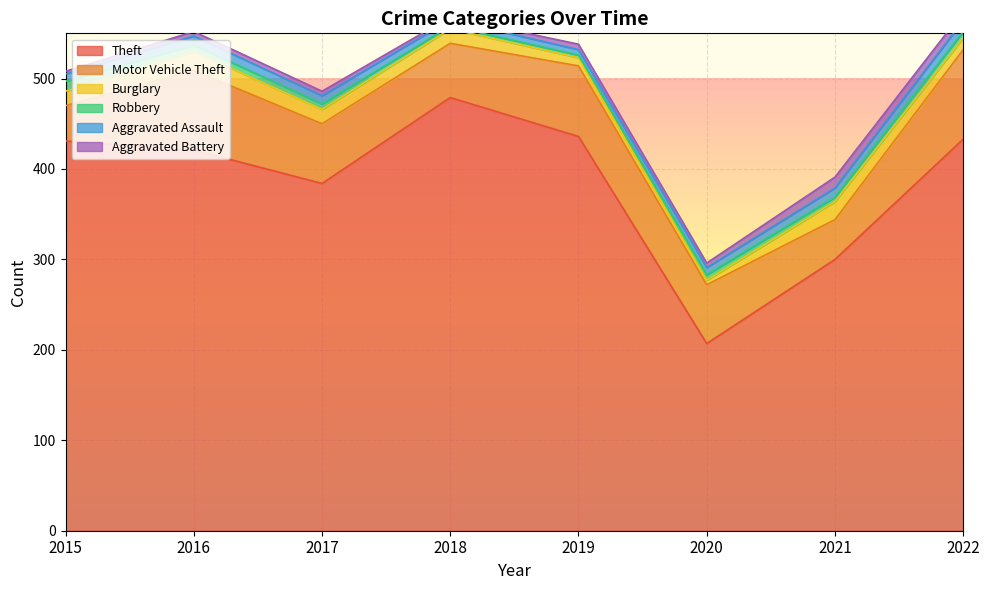

Is it true that Burglary equals 11 at 2021?

False